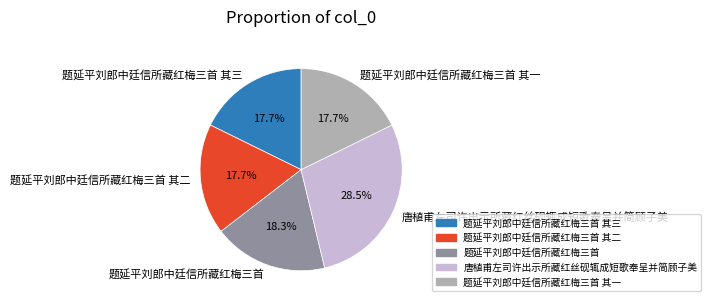

Is it true that 题延平刘郎中廷信所藏红梅三首 其二 is 11% of the pie?

False